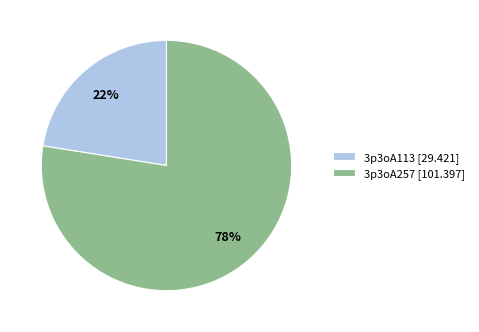

Which category has the smallest portion of the pie?

3p3oA113